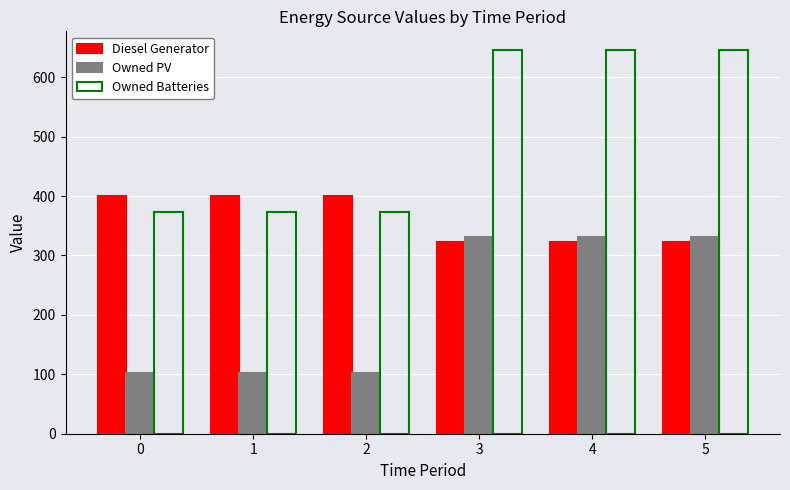

How many data points does each series have?

6